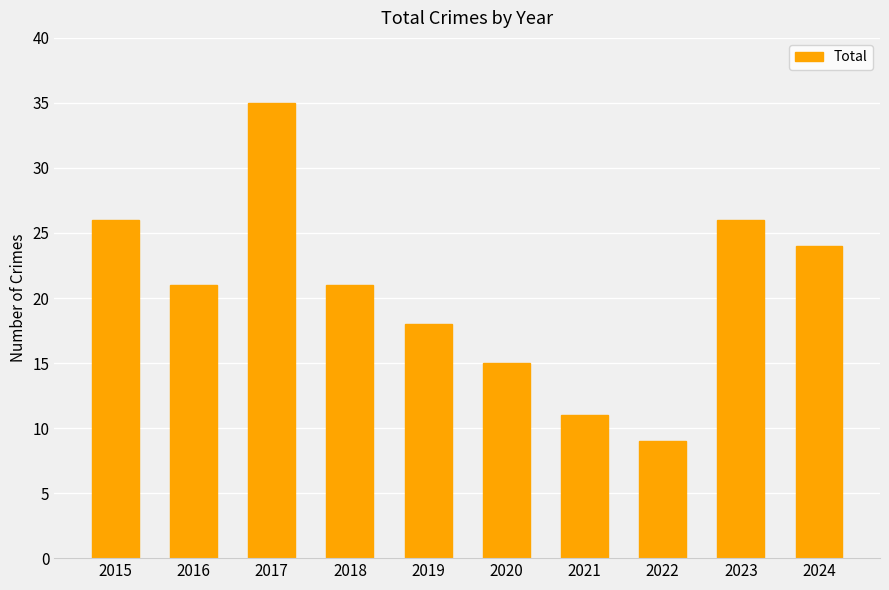

What is the greatest value displayed?

35